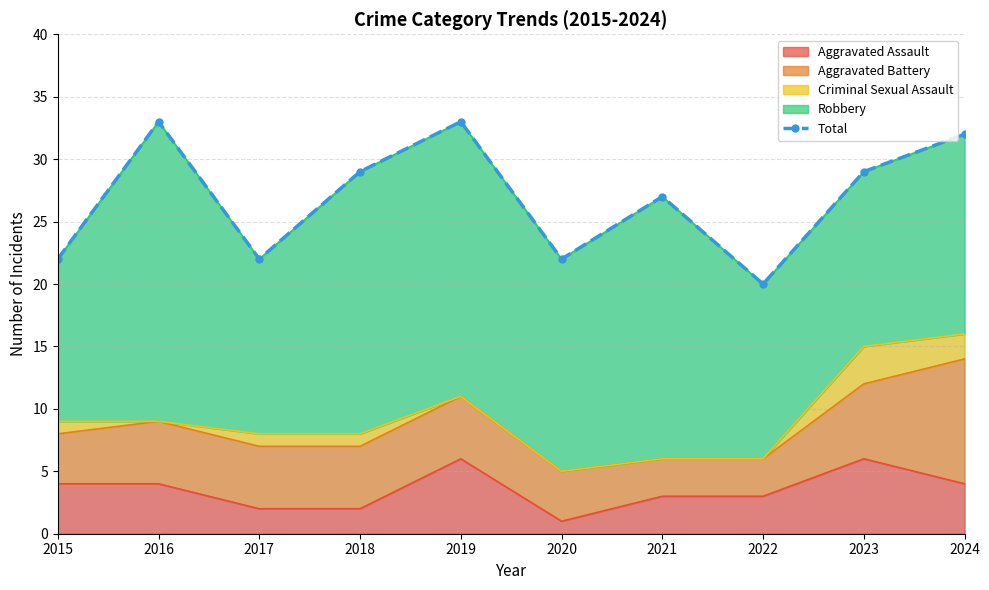

Where is the first local maximum?

2016